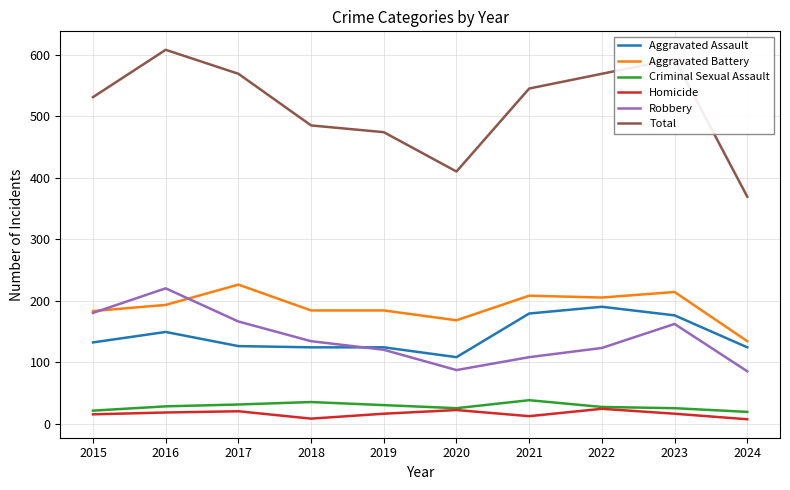

Which series changed the most between 2022 and 2023?

Robbery